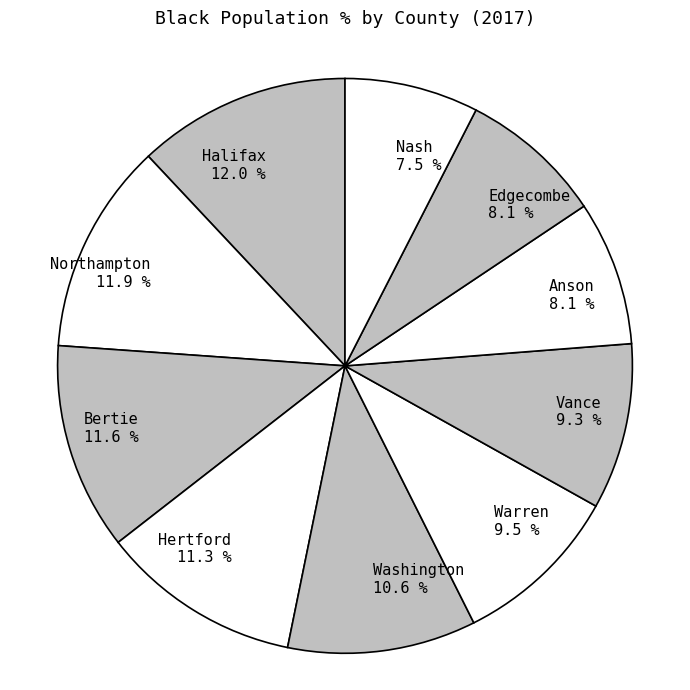

The Northampton slice represents 12% of the pie. True or false?

True